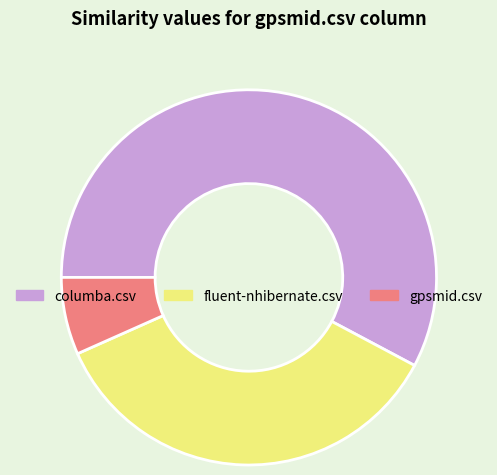

Which category has the smallest portion of the pie?

gpsmid.csv